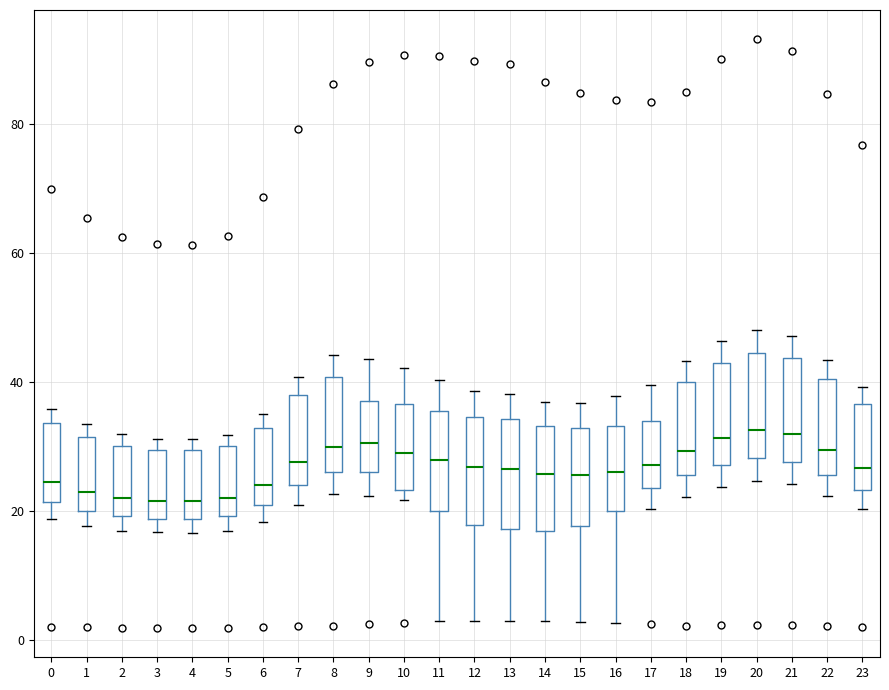

Where does the lower whisker of the box at x = 14 end on the y-axis? The values are not printed on the chart, so give them approximately, as read against the axis.

2